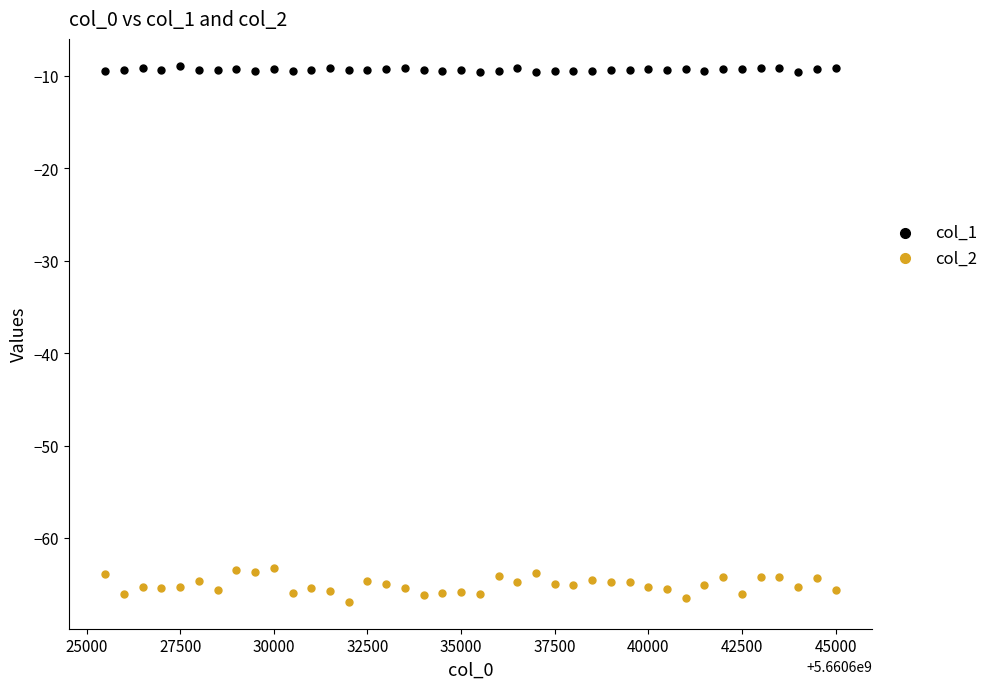

What are all the series names shown in the legend?

col_1, col_2